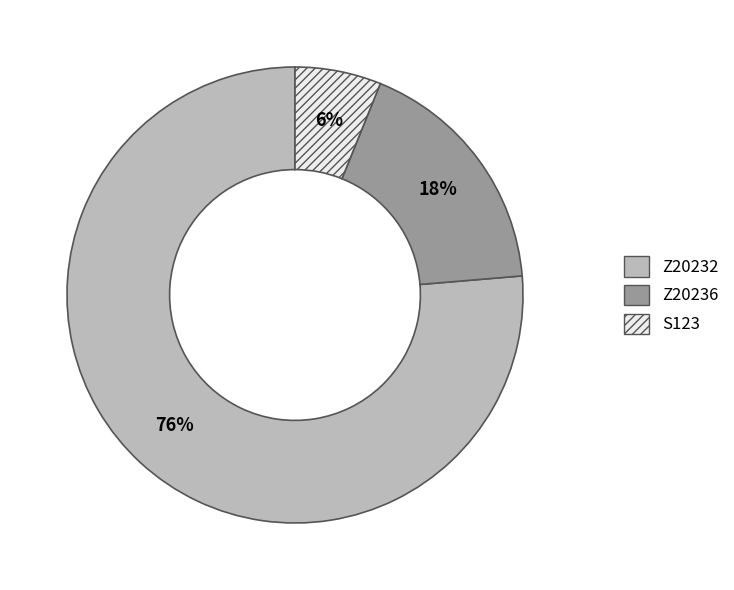

Between Z20236 and Z20232, which is larger?

Z20232